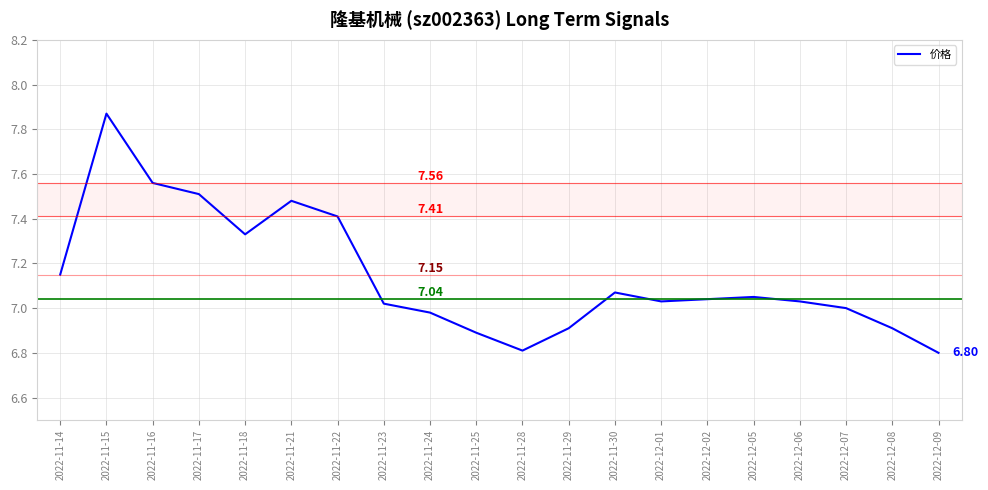

What is the change in value from 2022-11-28 to 2022-12-07?

+0.2